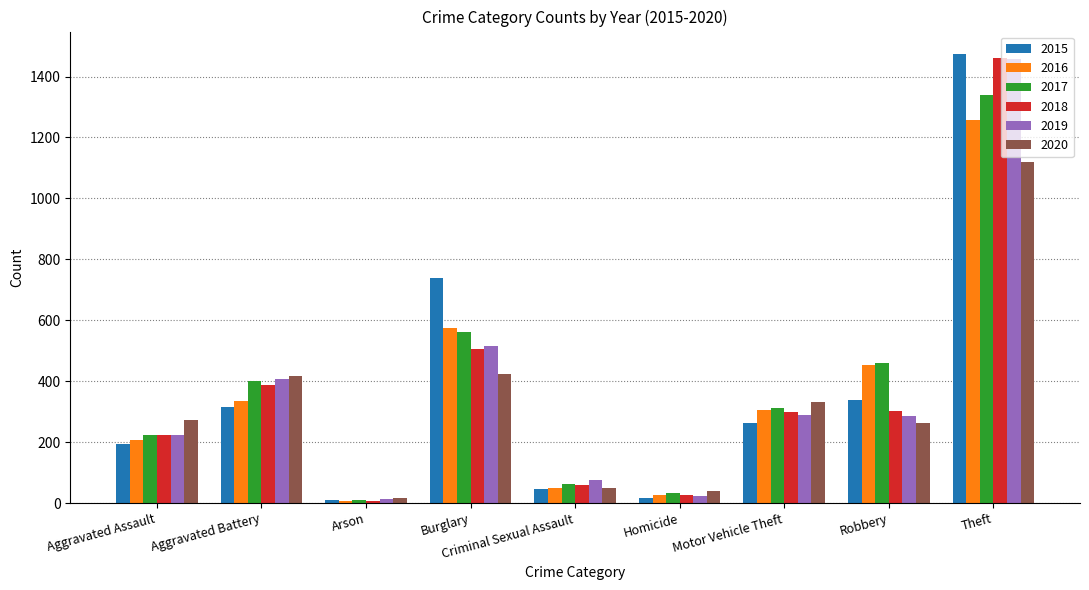

How many bars are there in total?

54